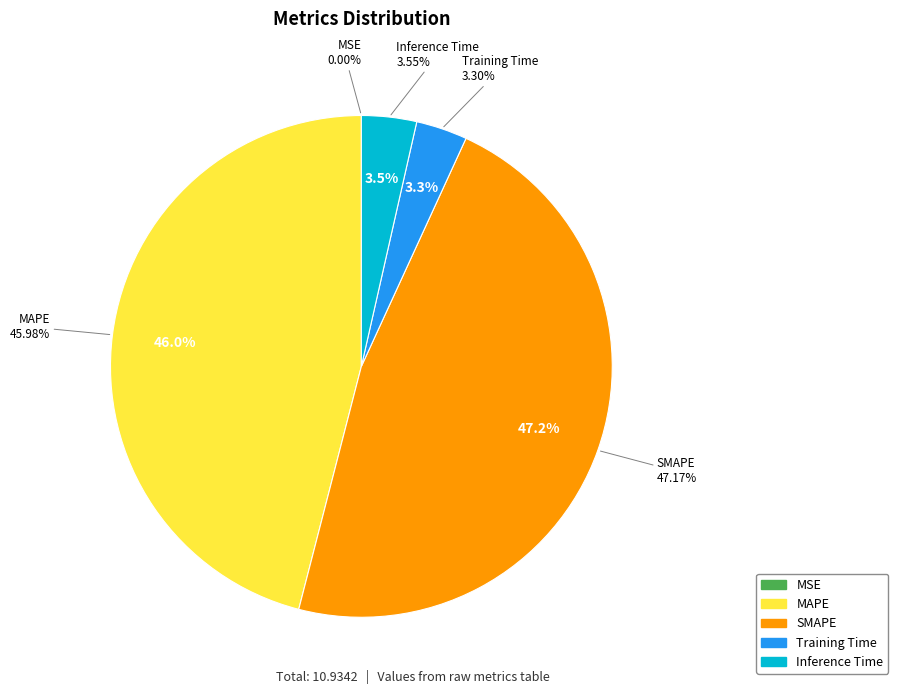

Which category has the smallest portion of the pie?

MSE